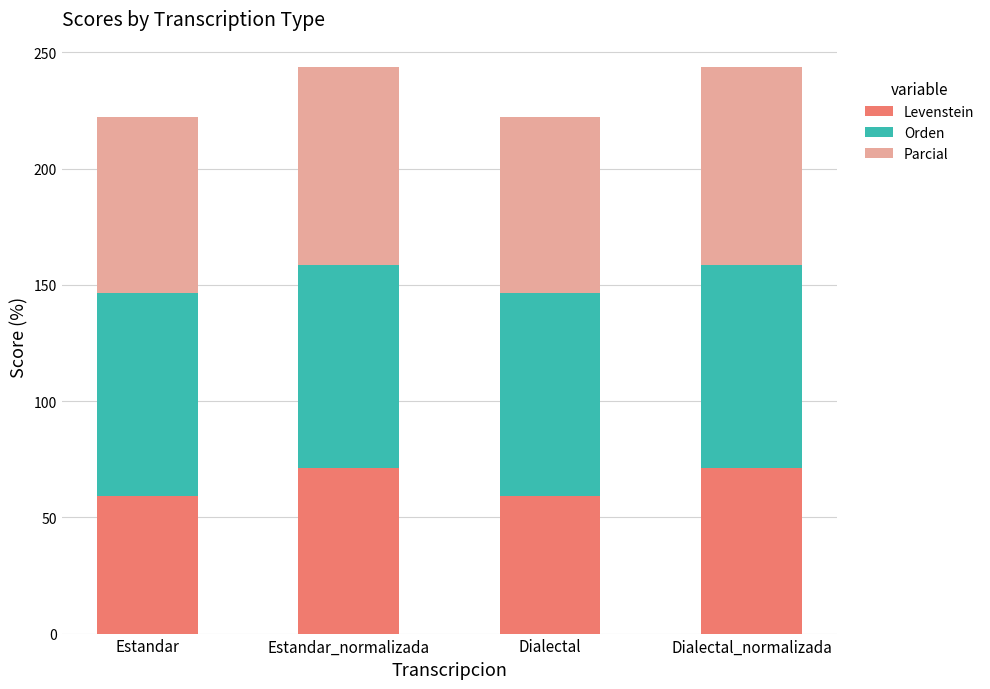

Is it true that Levenstein equals 71.4 at Dialectal_normalizada?

True